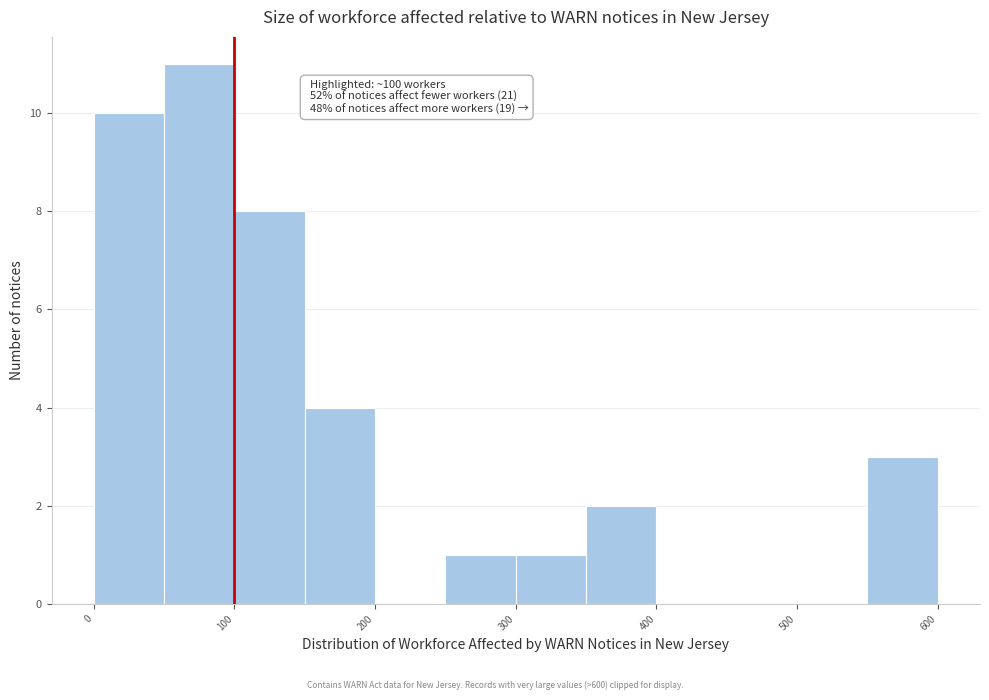

Which range on the x-axis has the tallest bar?

50 to 100